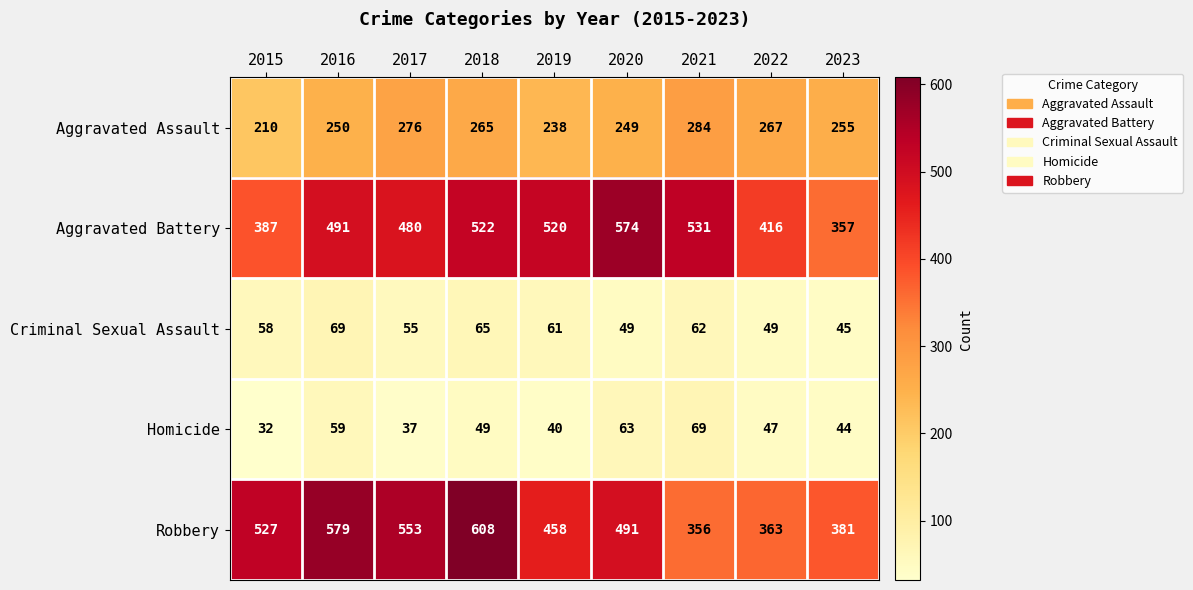

Which category has the highest value across all series?

2018